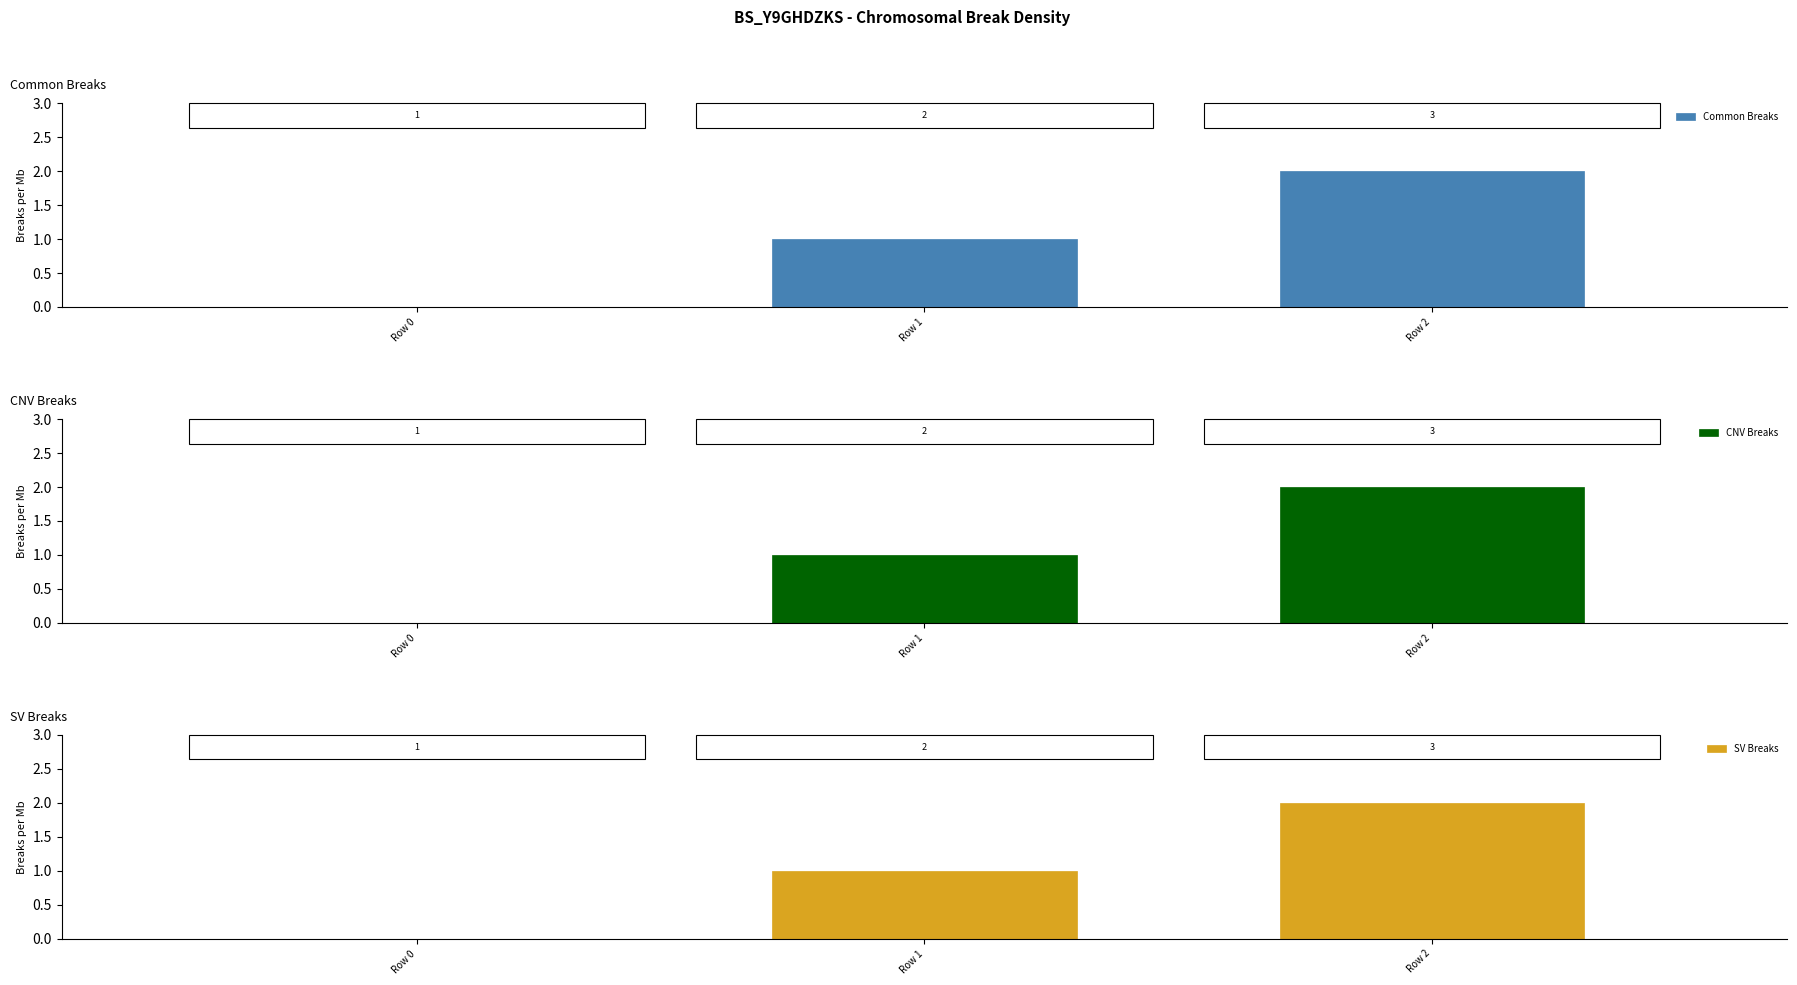

Which series has the largest total across all categories?

Common Breaks